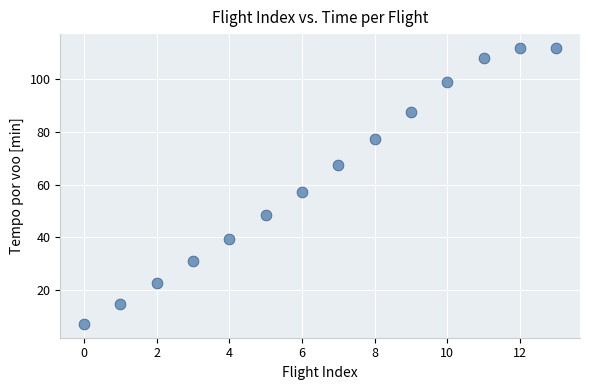

What Y value in the scatter plot is closest to 59?

57.2